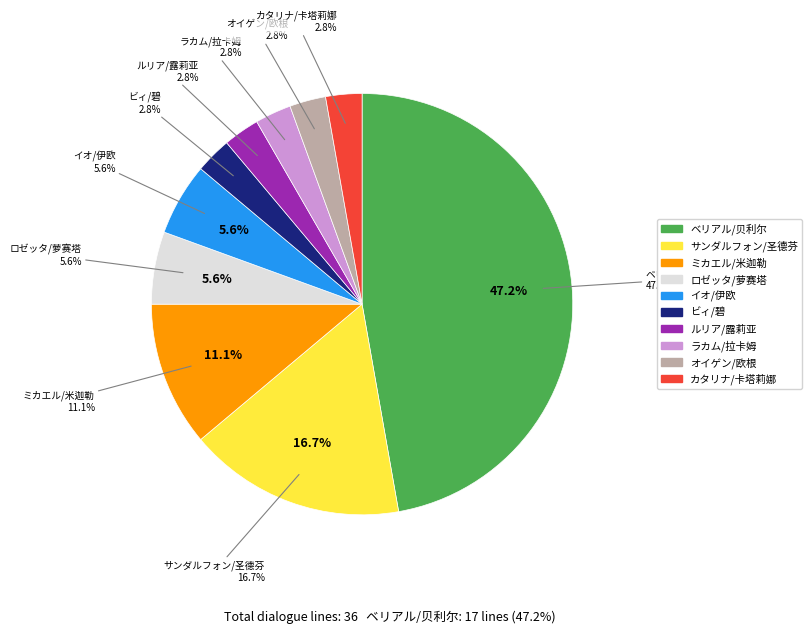

How many slices are in this pie chart?

10